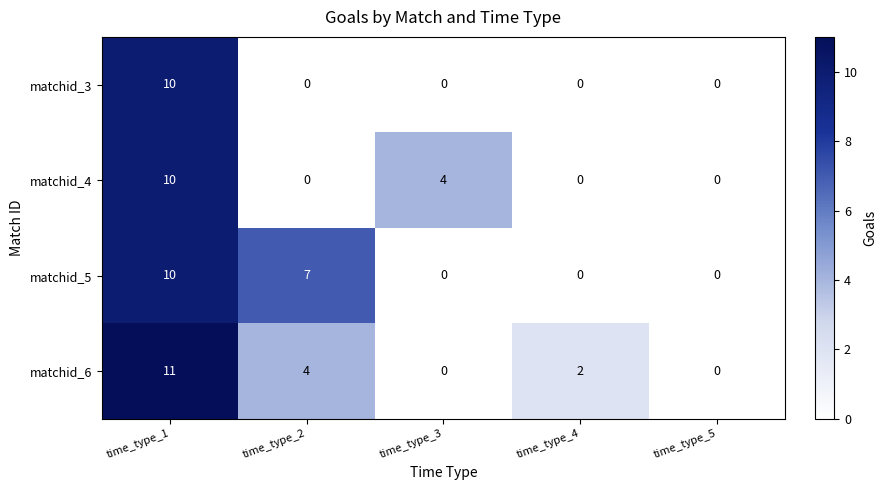

The matchid_5 series shows 7 at time_type_3. True or false?

False